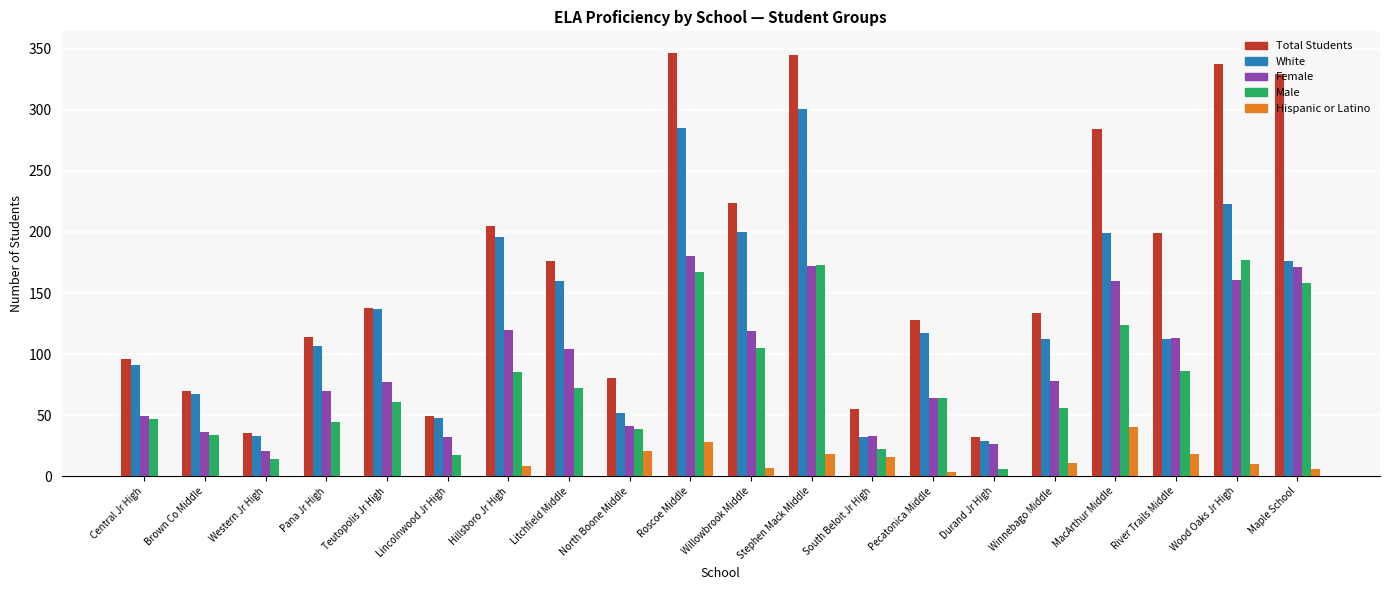

What is the sum of all Hispanic or Latino values?

186